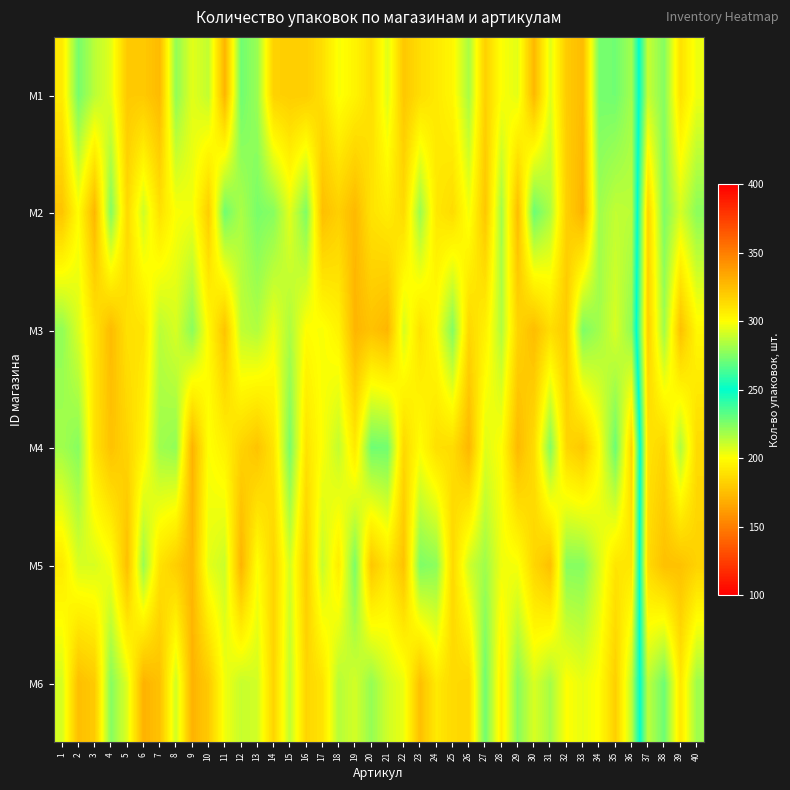

At how many categories does at least one series exceed 305?

4